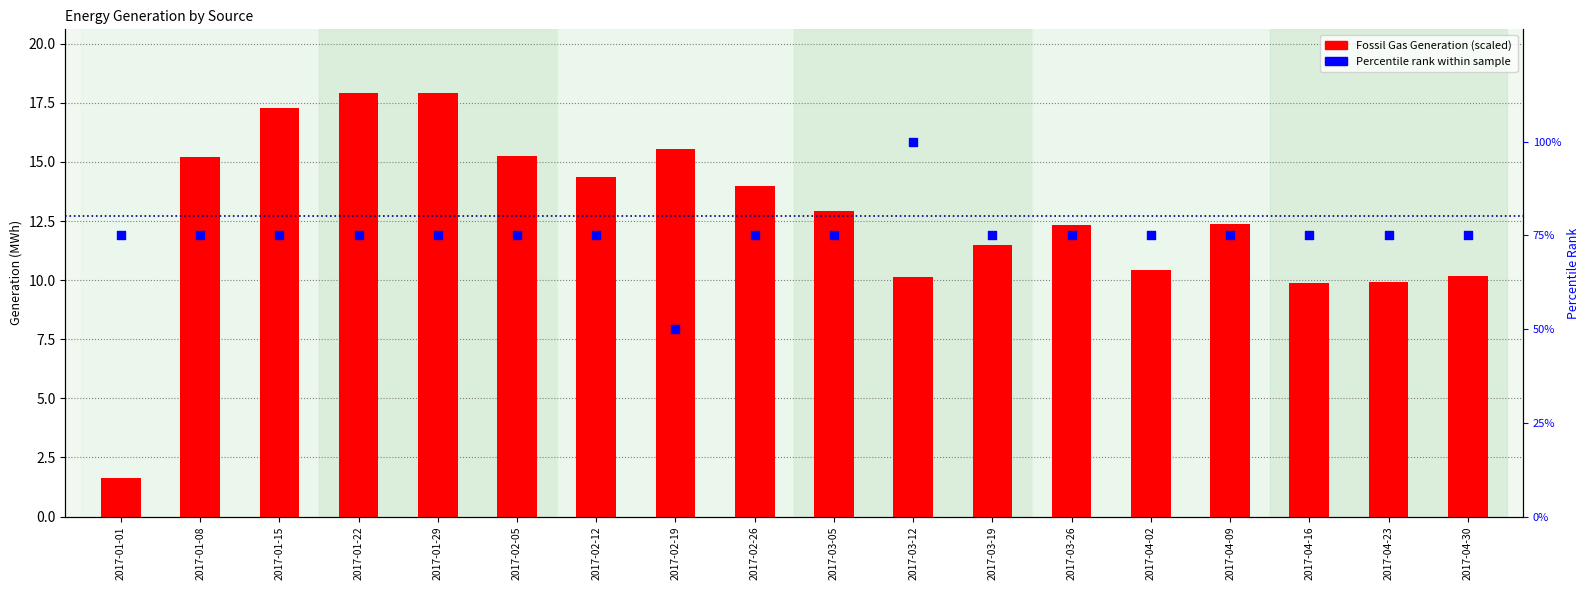

What are all the series names shown in the legend?

Fossil Gas Generation (scaled), Percentile rank within sample